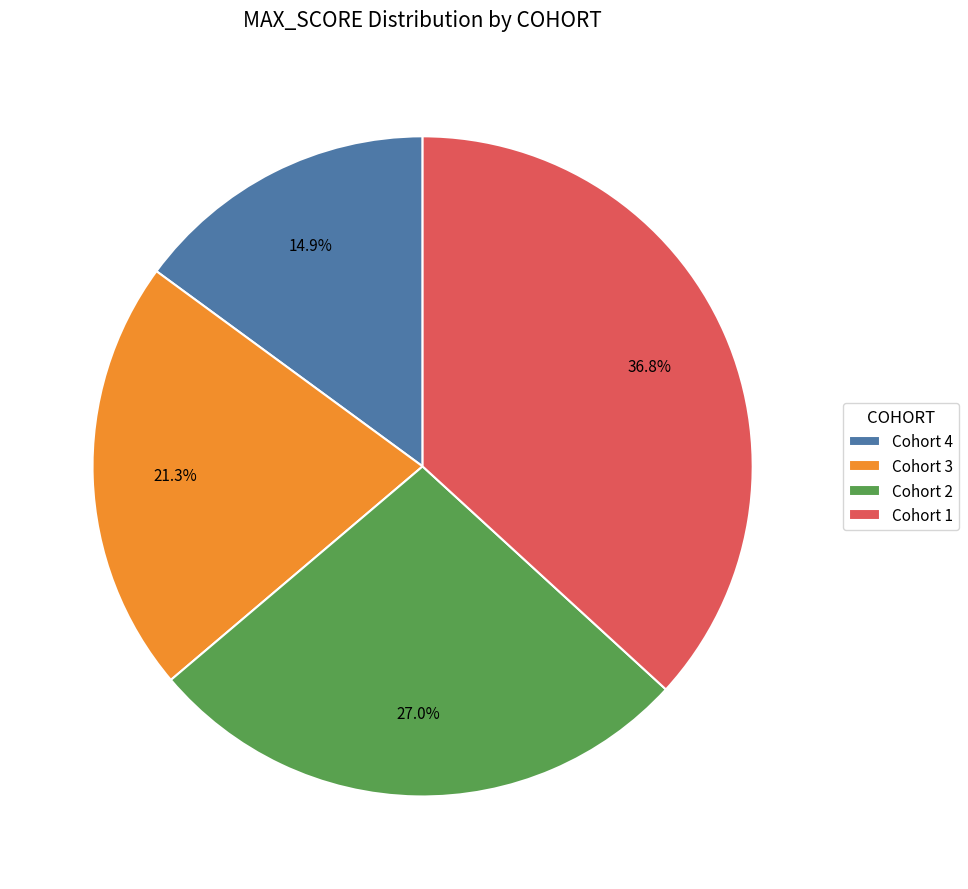

How many segments does this pie chart have?

4